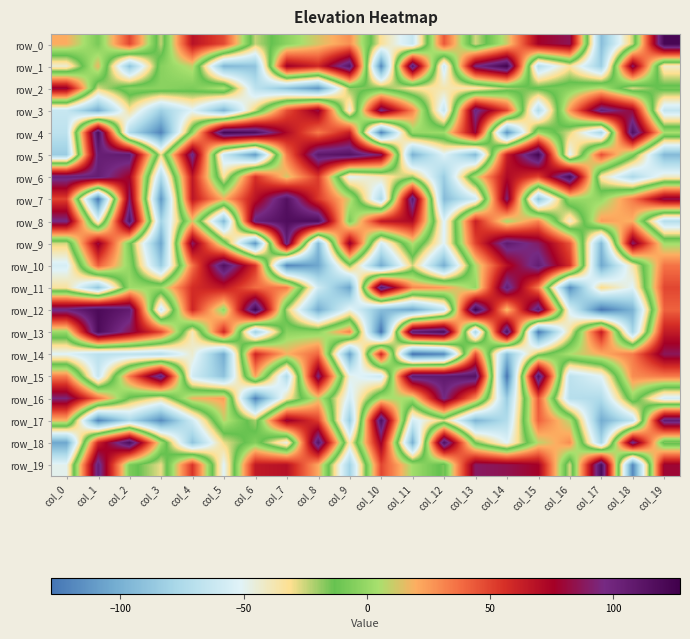

The value of row_12 at col_16 is -76. True or false?

False